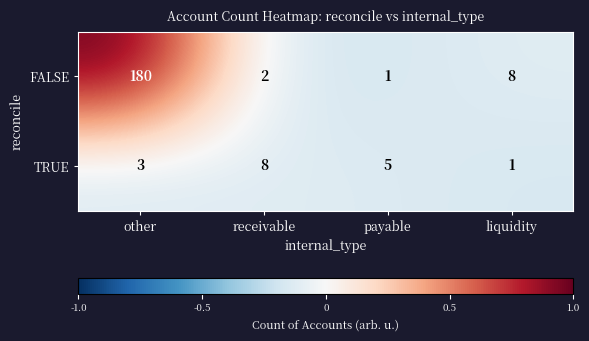

Reading right to left, extract all data points from this chart.

FALSE: 8	1	2	180
TRUE: 1	5	8	3